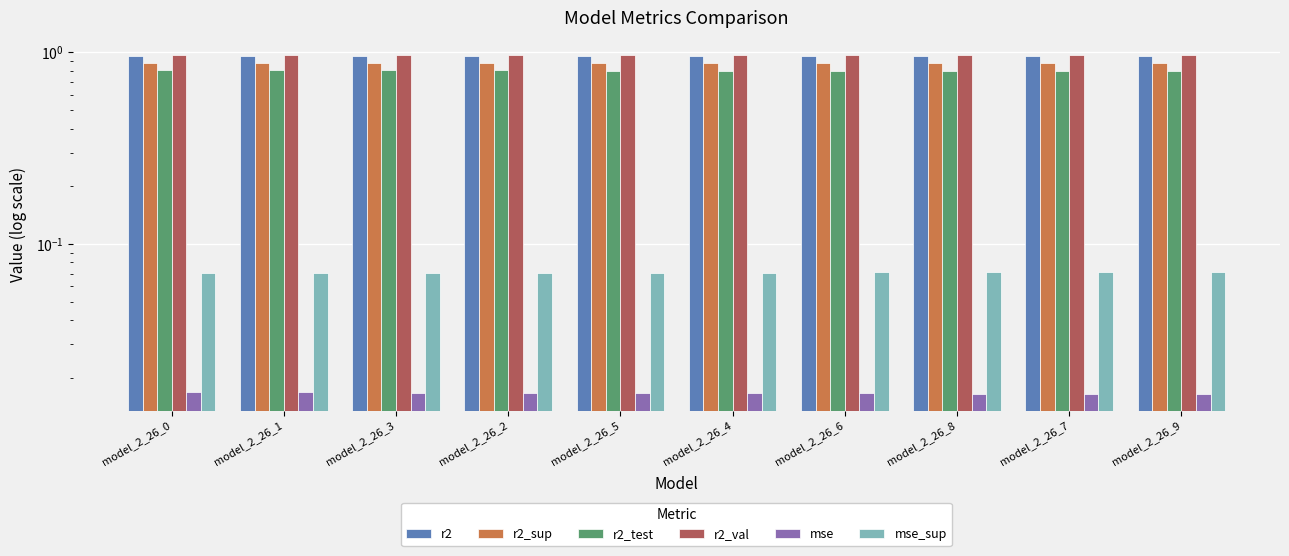

Are the bars grouped side by side (vs. stacked)?

Yes